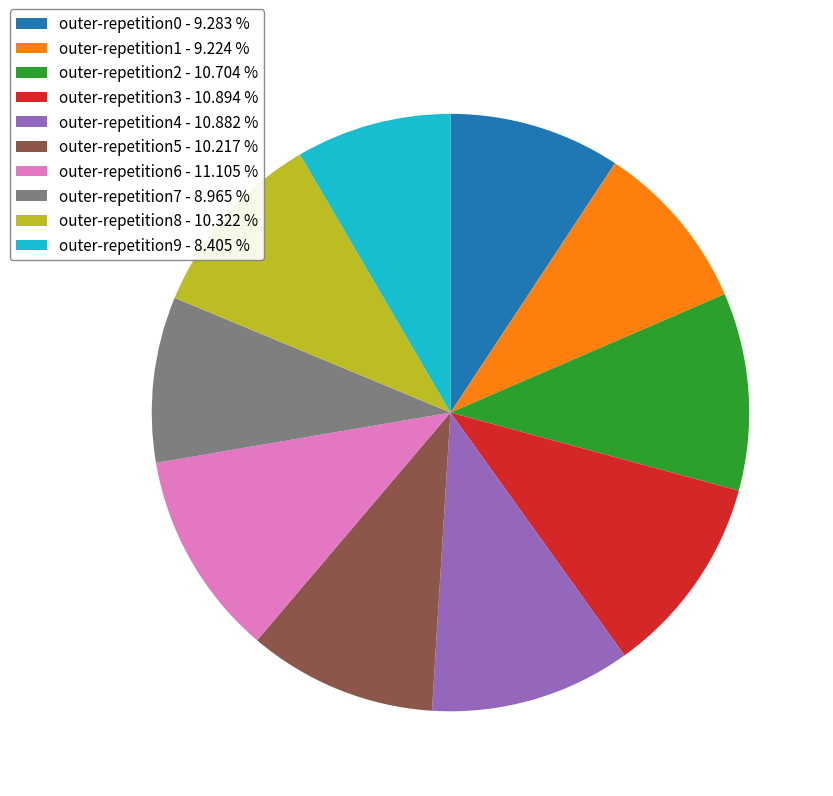

Do outer-repetition5 - 10.217 % and outer-repetition4 - 10.882 % together represent more than half of the pie?

No